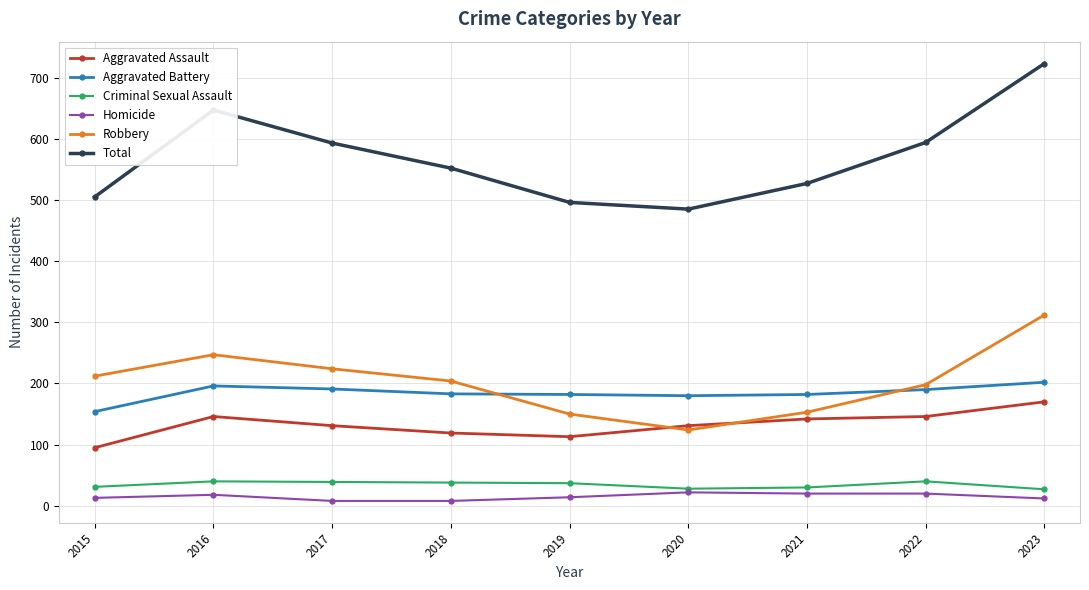

The value of Robbery at 2018 is 204. True or false?

True